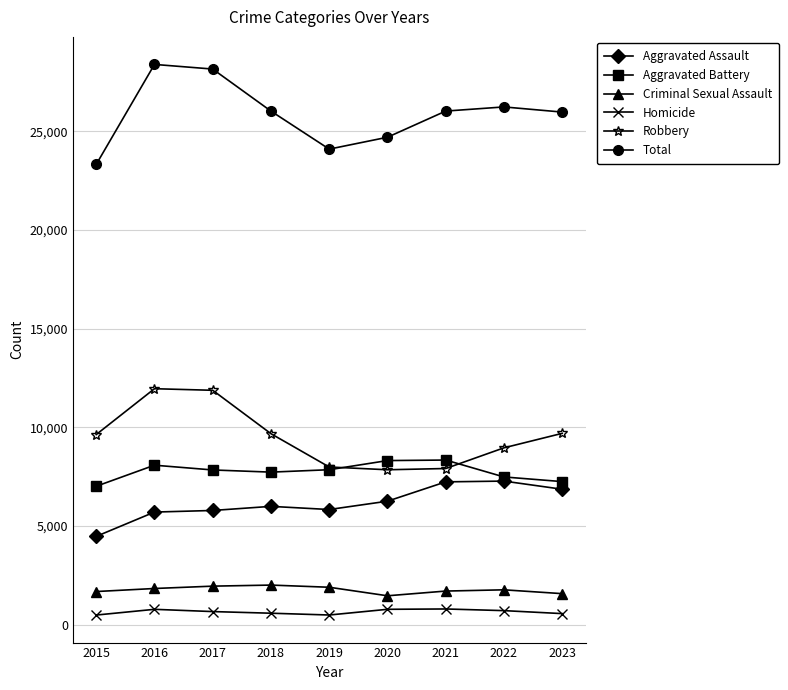

The Aggravated Assault series shows 6868 at 2023. True or false?

True